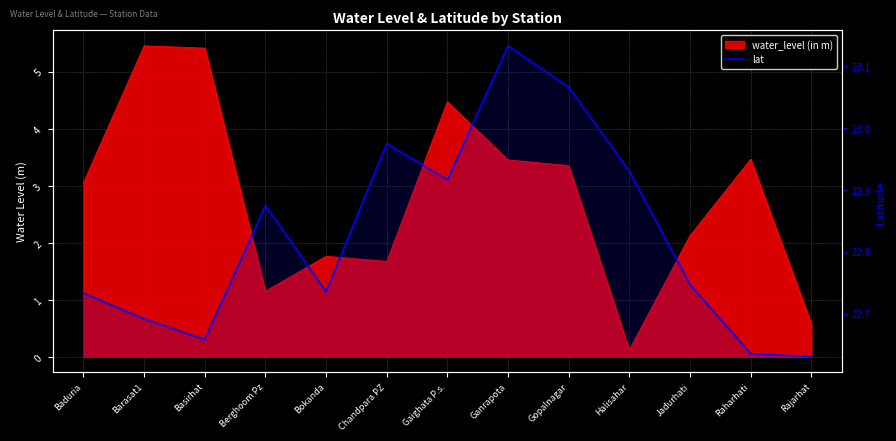

True or false: there are more than 1 points higher than both neighbors.

True